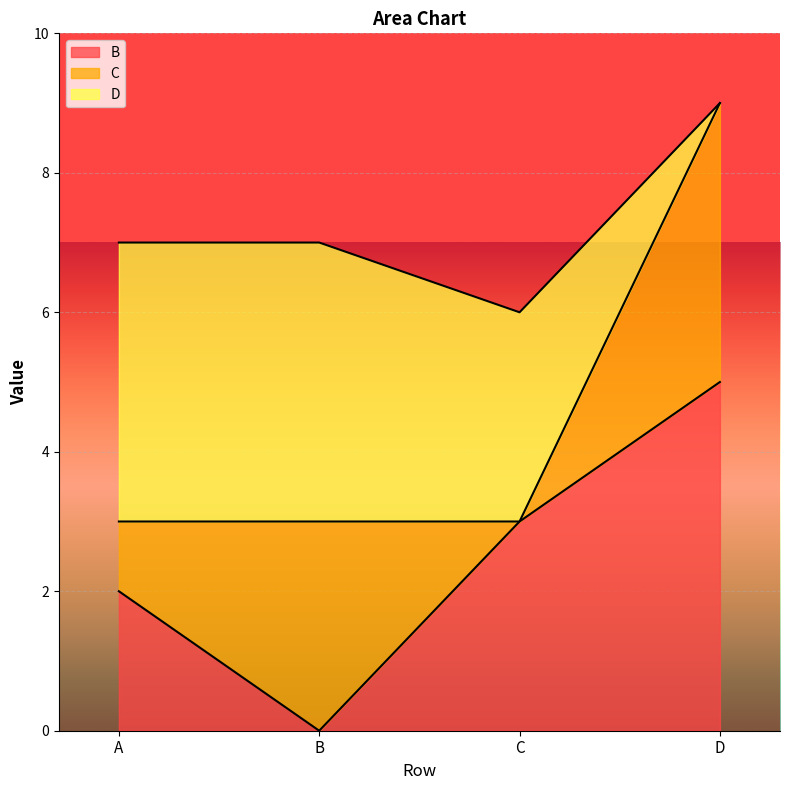

What is the total value across all series at C?

6